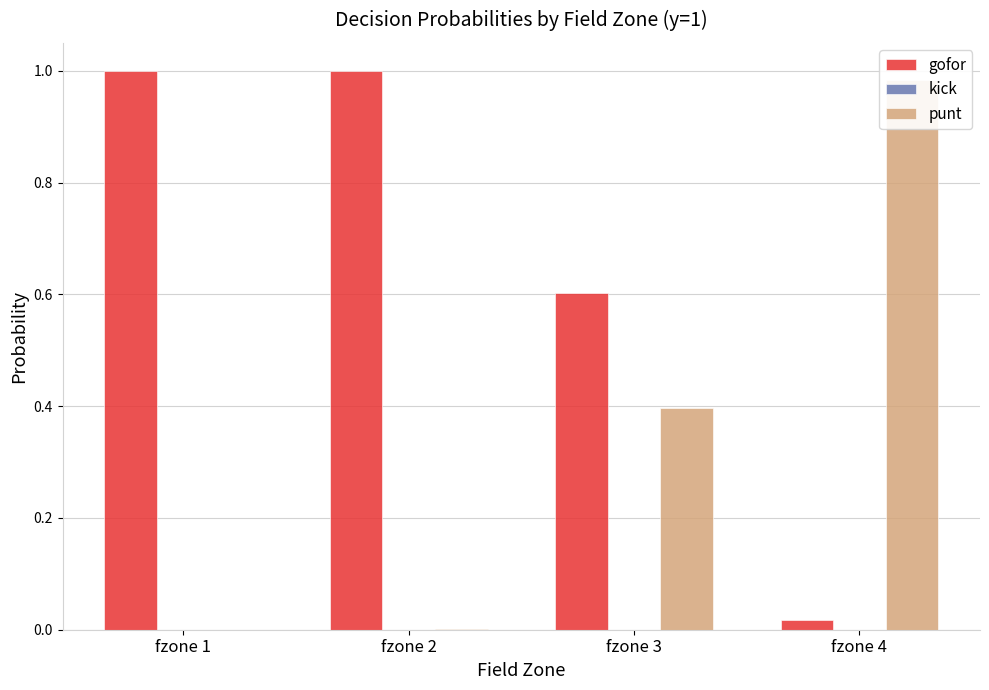

What is the value of the gofor bar at the 2nd from the left?

1.0